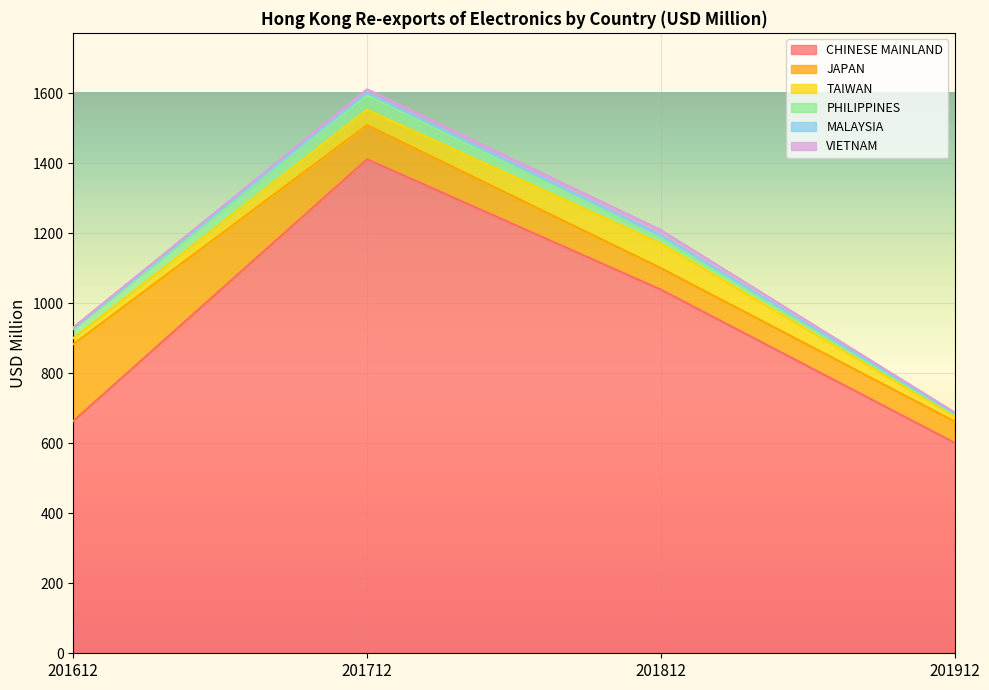

Between which two adjacent categories do PHILIPPINES and VIETNAM first intersect?

201712 and 201812